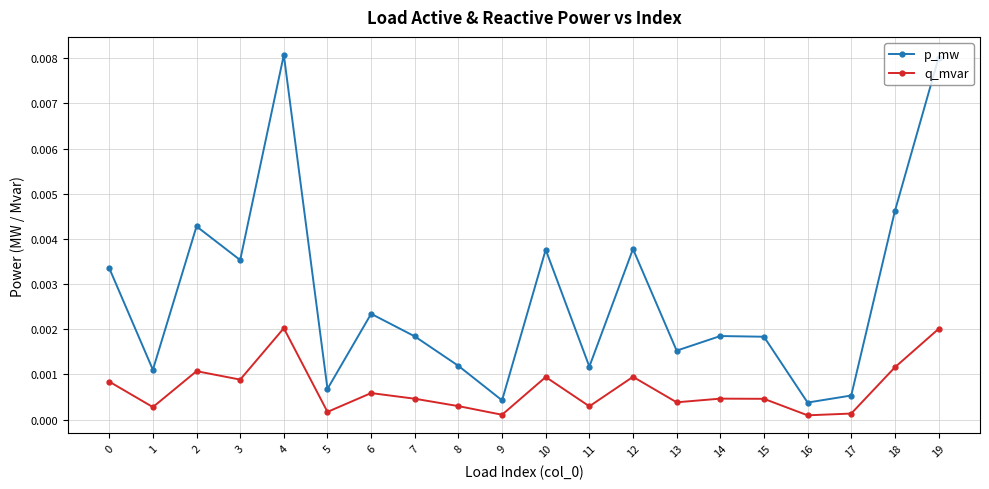

Rank the series by their average value, from lowest to highest.

q_mvar, p_mw